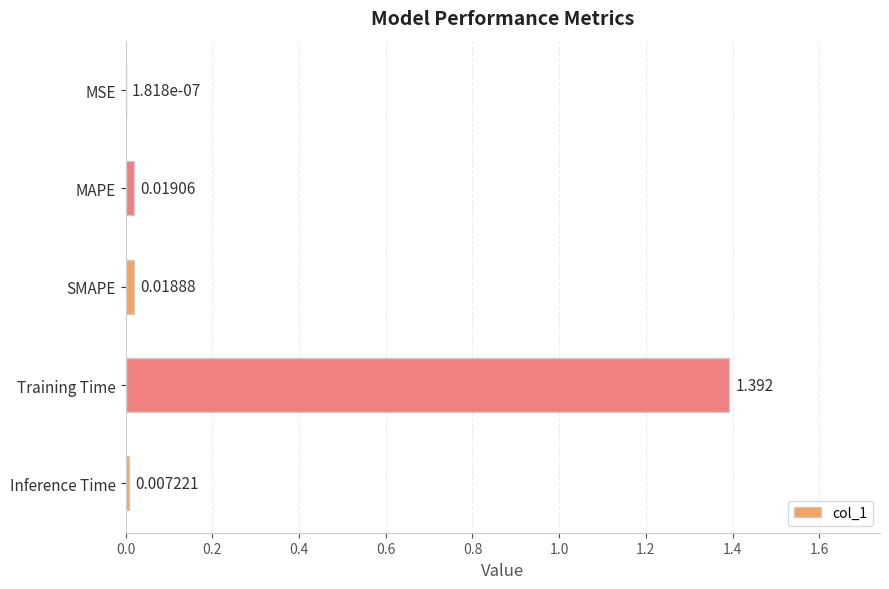

Where is the data nearest to the value 0?

MSE